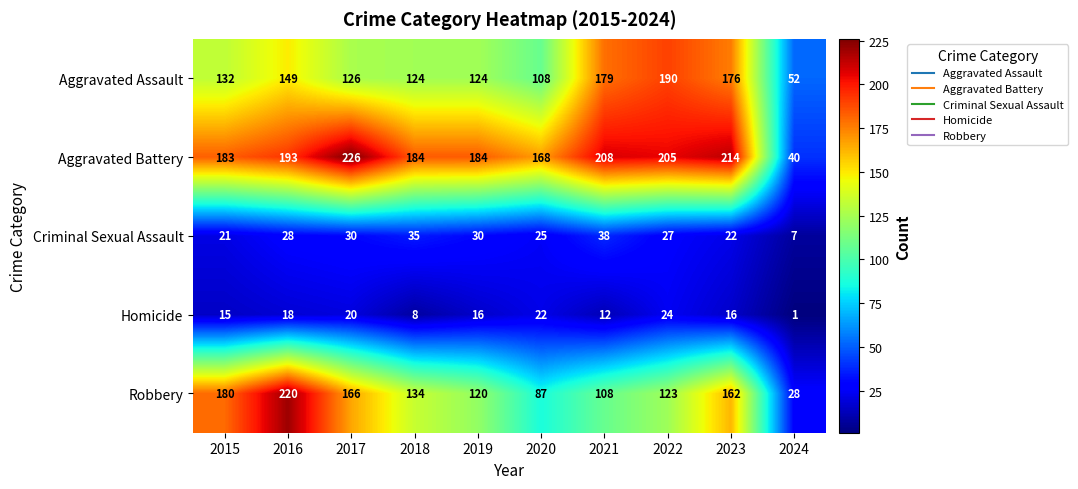

Which series has the largest total across all categories?

Aggravated Battery